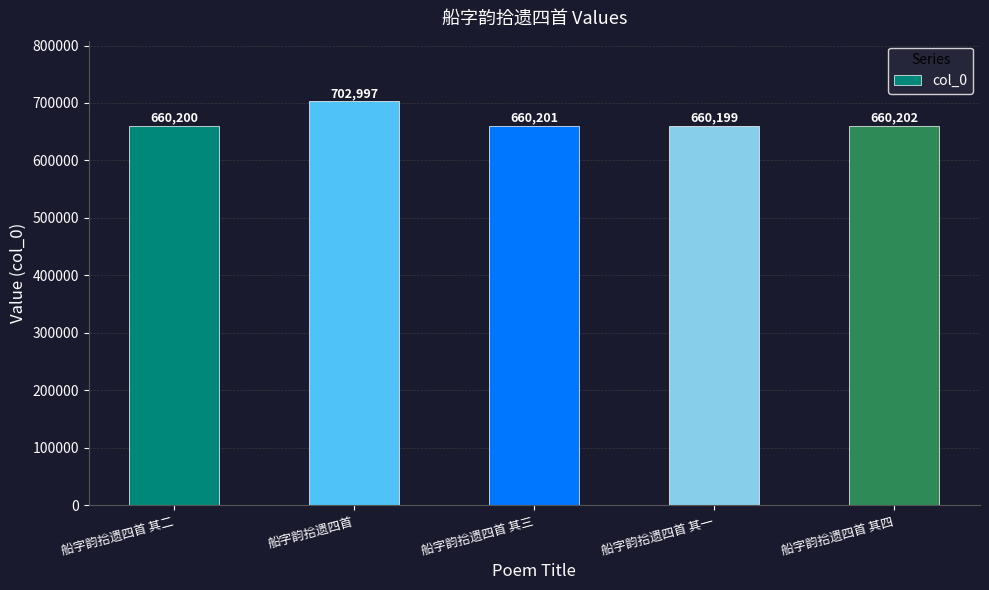

What is the difference between the values at 船字韵拾遗四首 其四 and 船字韵拾遗四首 其一?

3